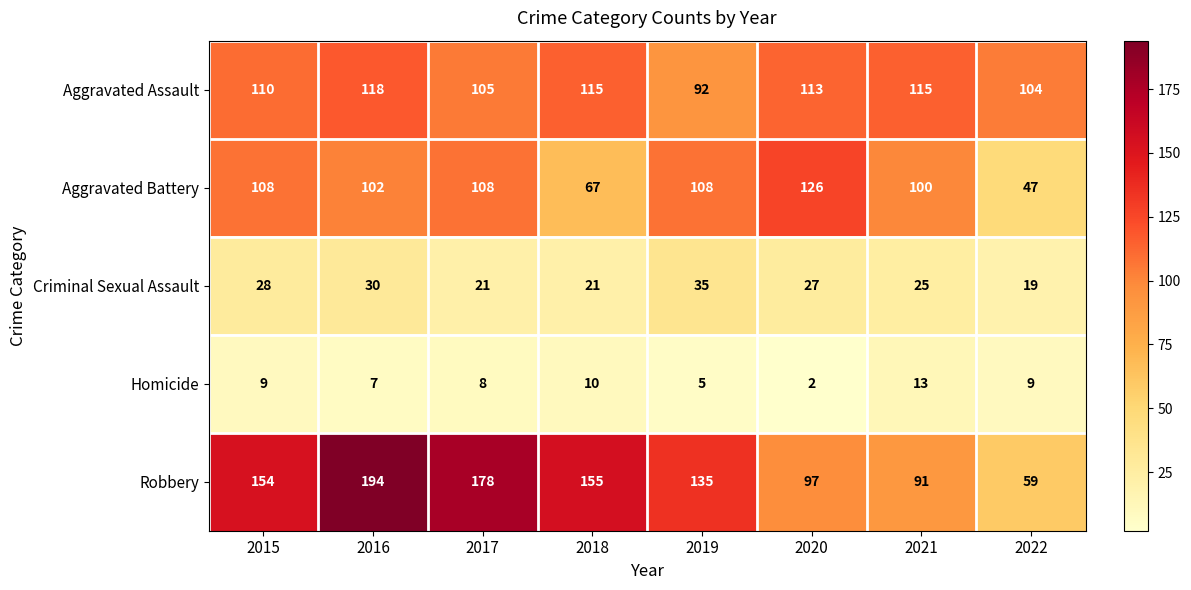

What is the minimum value shown in the chart?

2